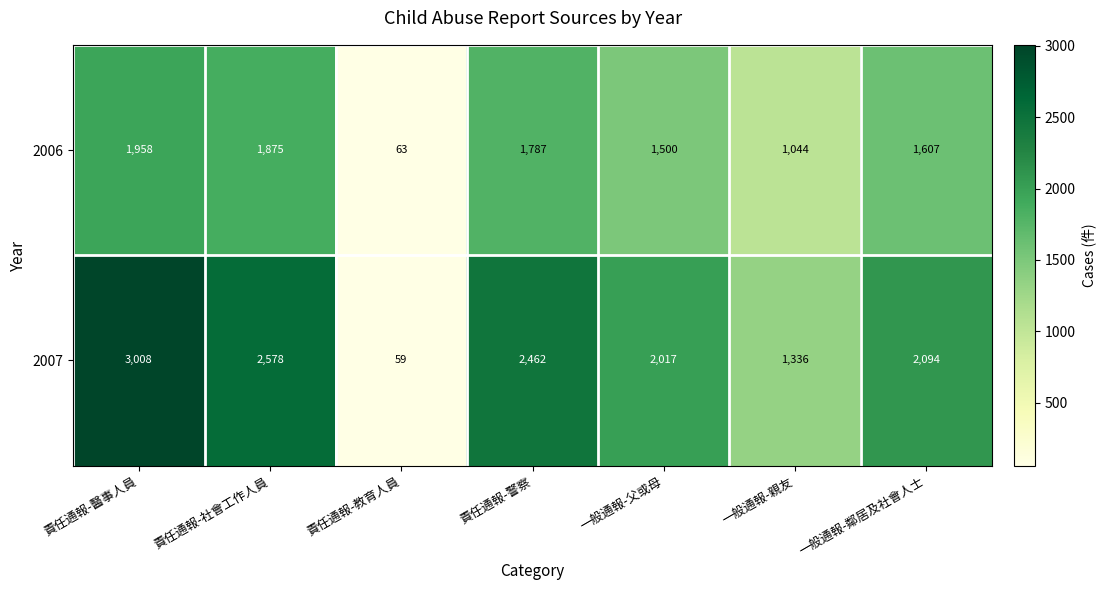

What is the total value across all series at 責任通報-教育人員?

122